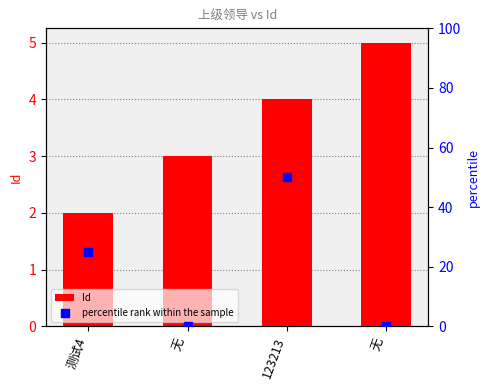

What are all the series names shown in the legend?

Id, percentile rank within the sample